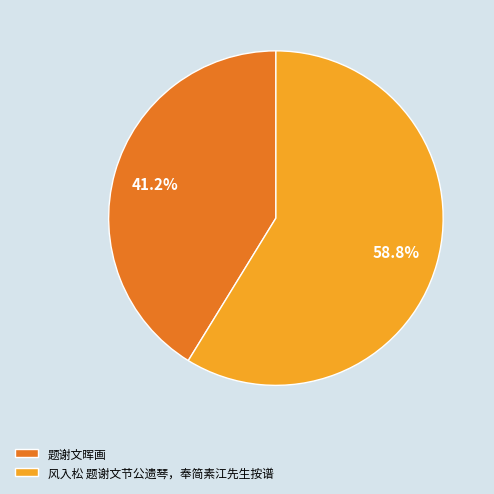

Which has a higher value, 风入松 题谢文节公遗琴，奉简素江先生按谱 or 题谢文晖画?

风入松 题谢文节公遗琴，奉简素江先生按谱